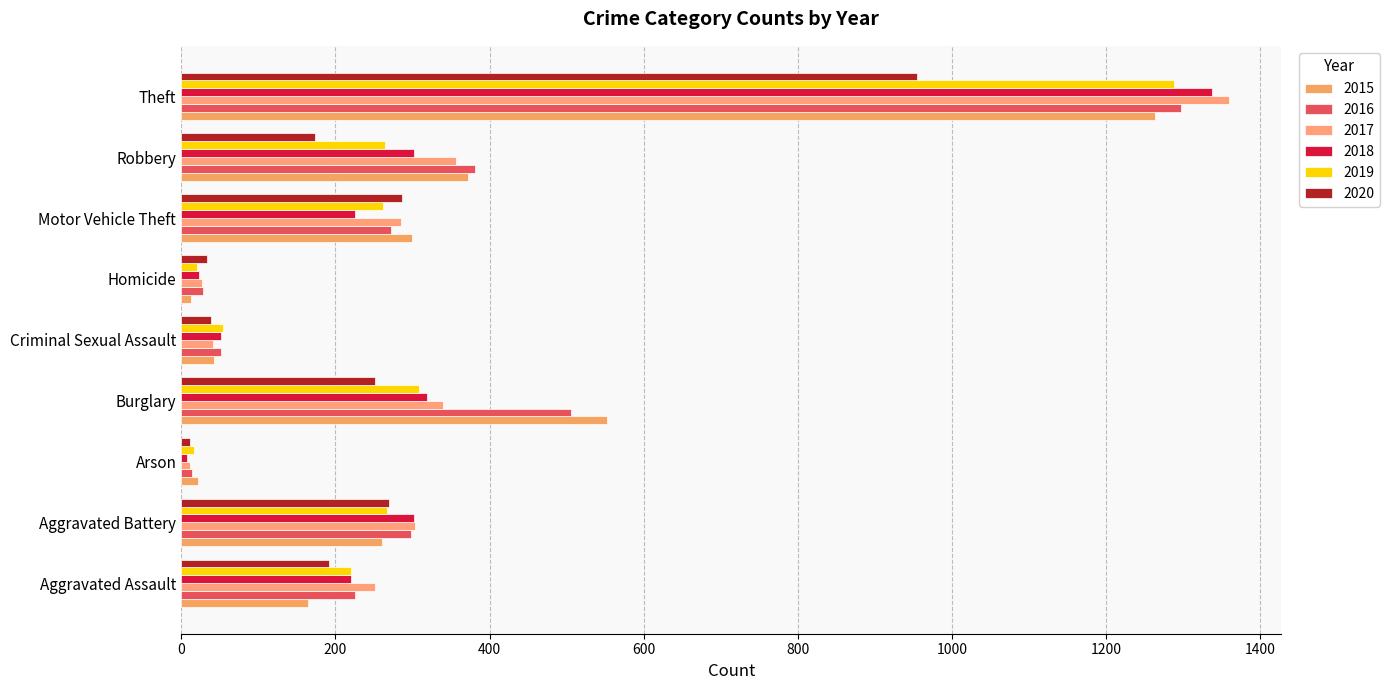

What is the maximum value for 2020?

954